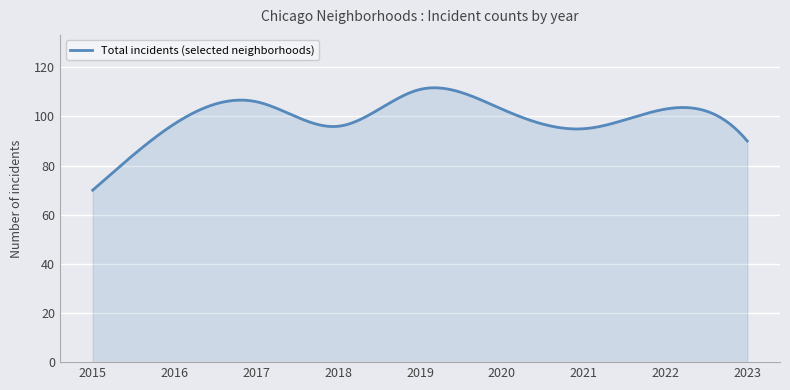

What is the greatest value displayed?

111.7